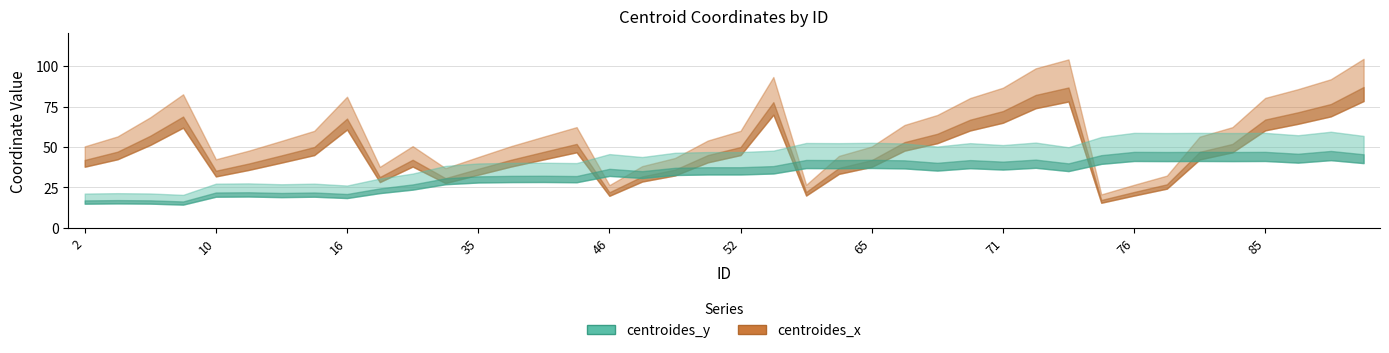

List the series in order of their overall mean, lowest first.

centroides_y, centroides_x